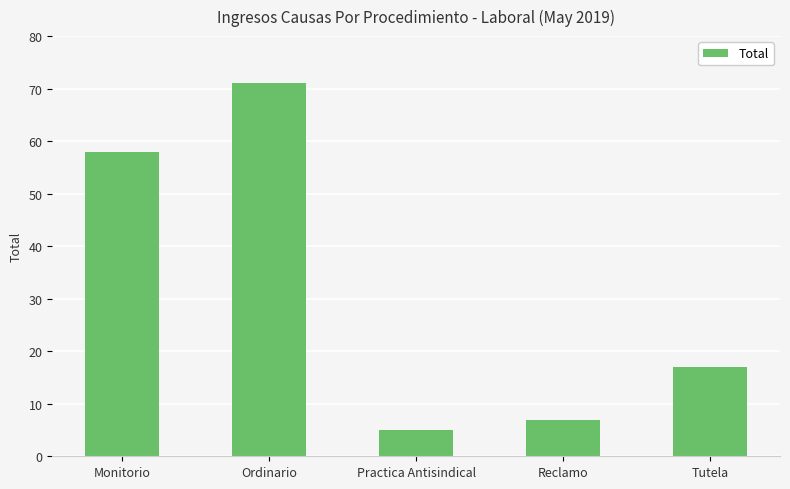

What is the minimum value shown in the chart?

5